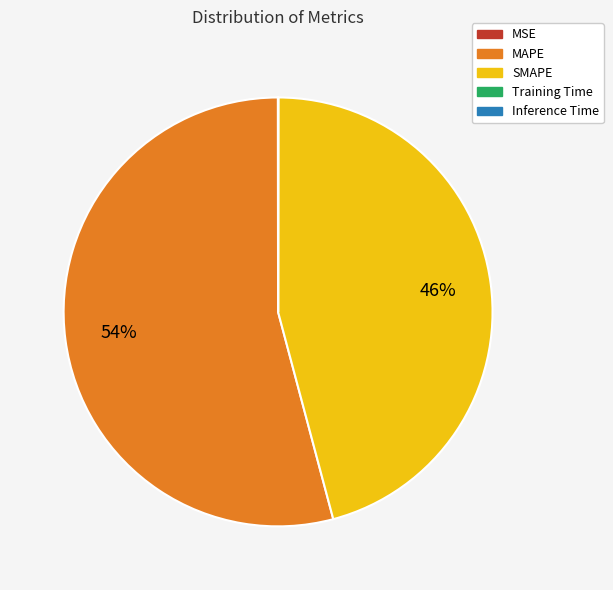

To the nearest percent, what percentage of the pie is SMAPE?

46%